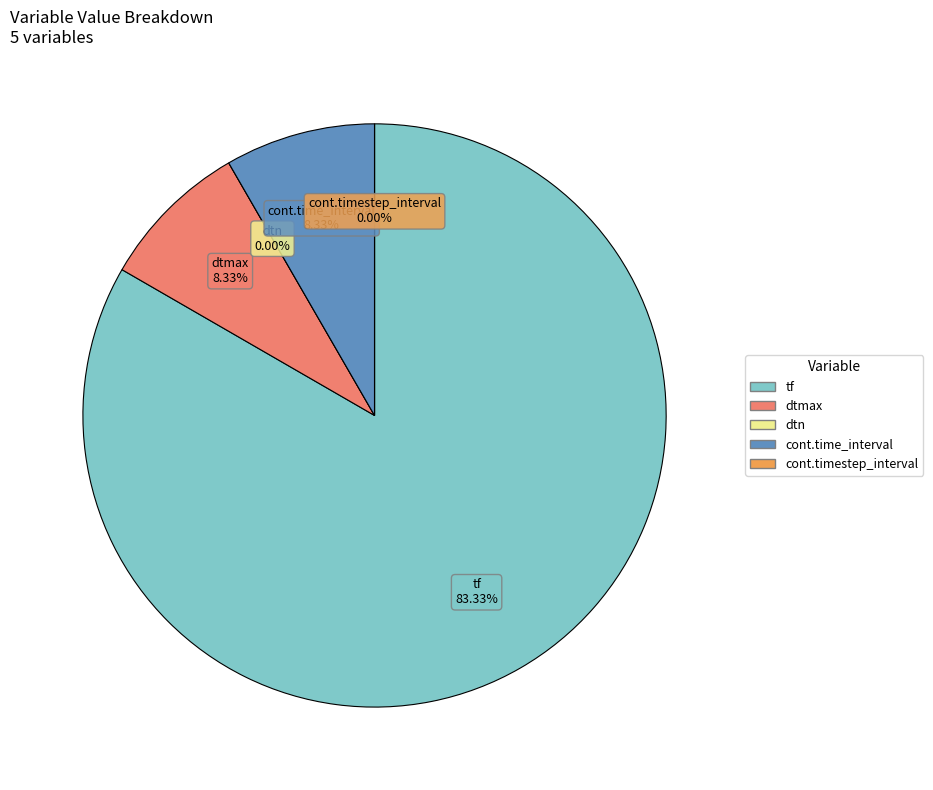

How many slices are in this pie chart?

5